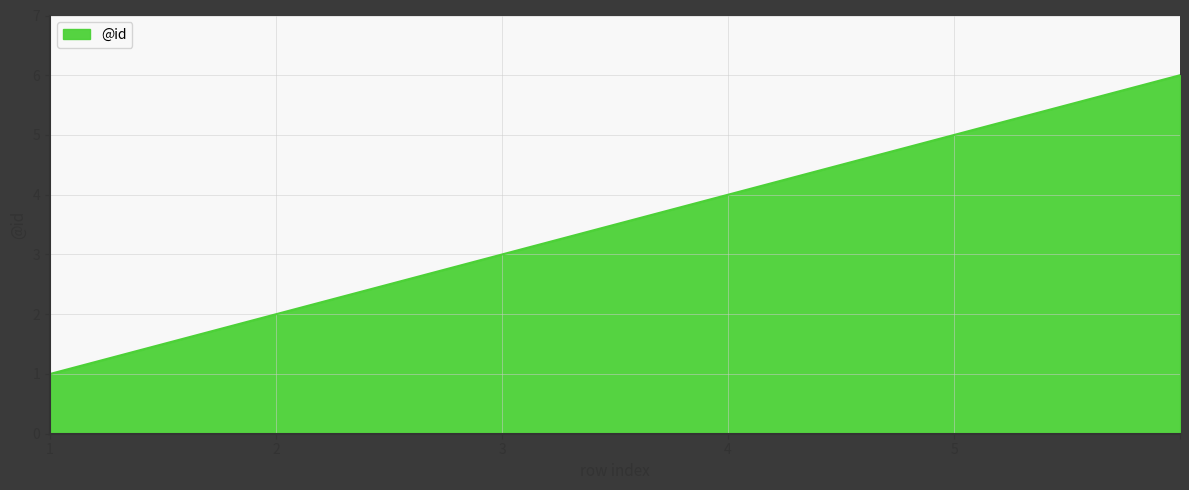

How many lines are shown in the chart?

1